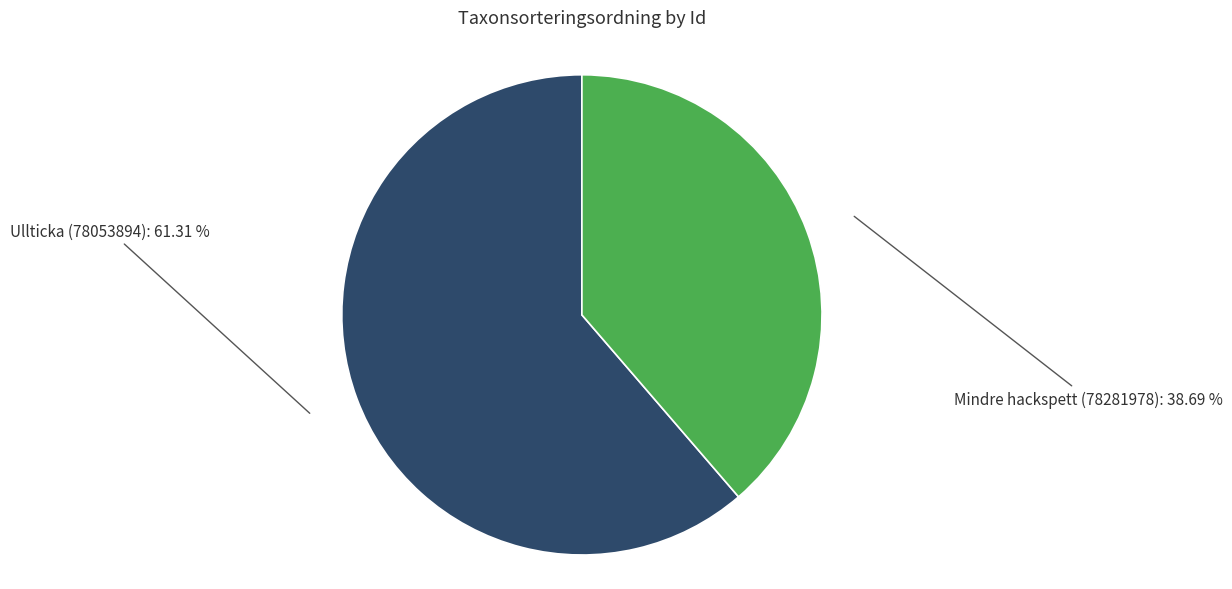

How many slices are in this pie chart?

2